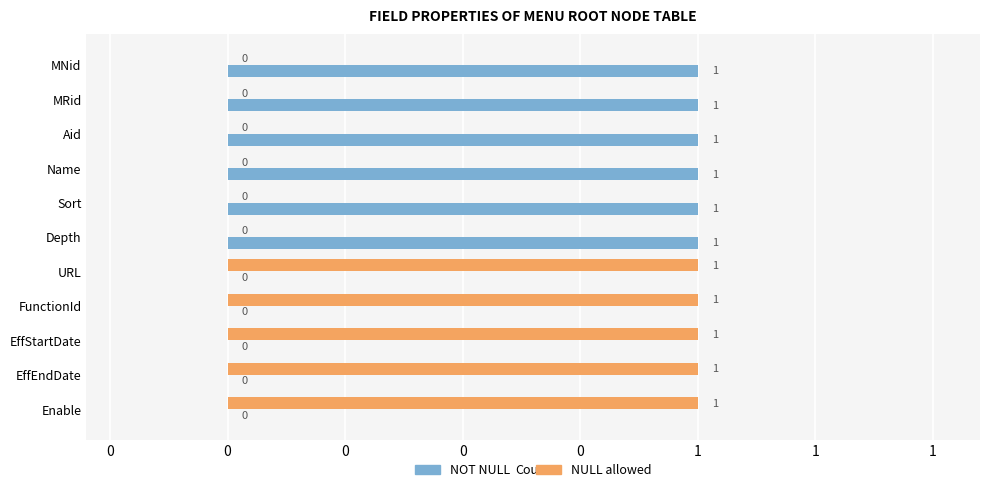

What are all the series names shown in the legend?

NOT NULL, NULL allowed